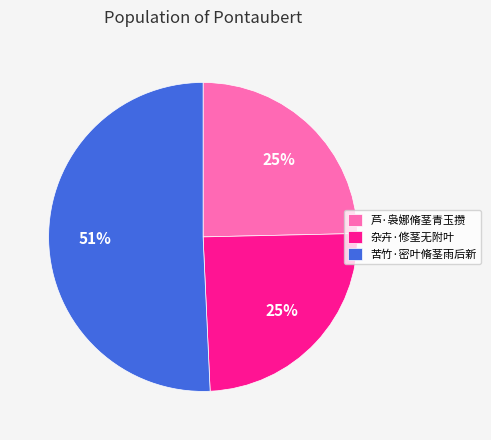

Between 苦竹·密叶脩茎雨后新 and 杂卉·修茎无附叶, which is larger?

苦竹·密叶脩茎雨后新